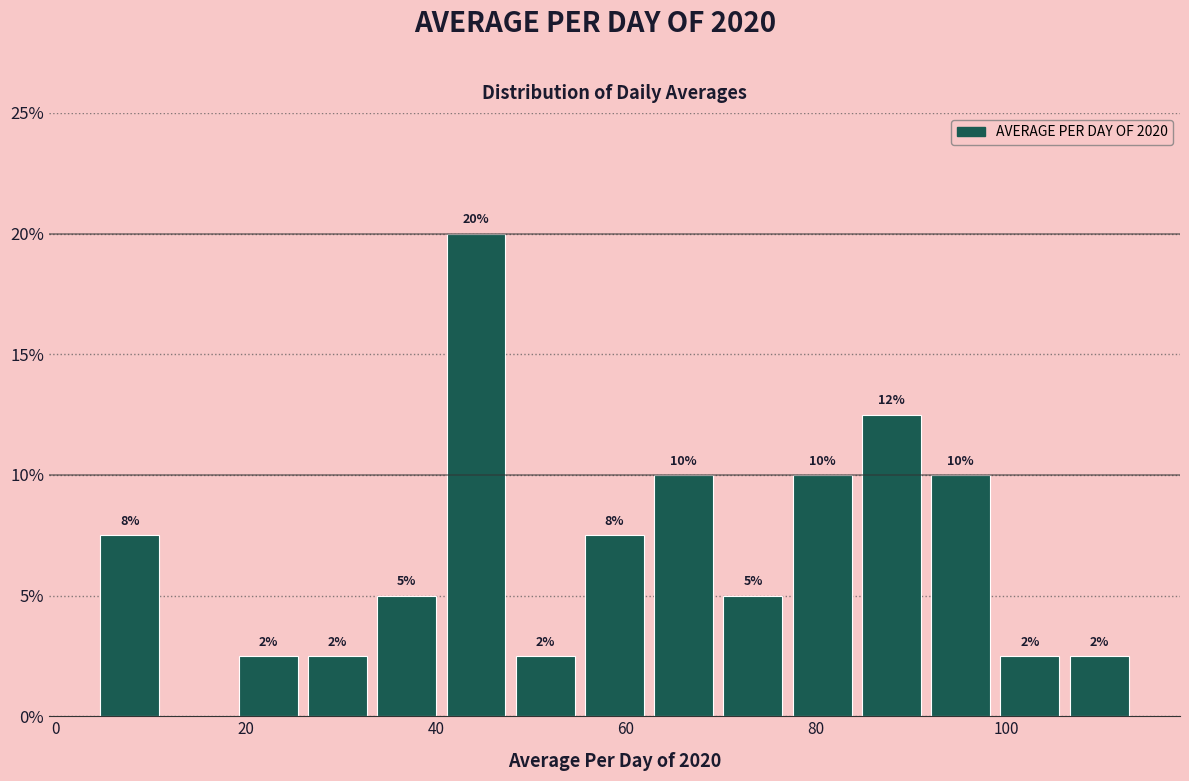

Read against the x-axis, roughly where is the centre of the tallest bar?

44